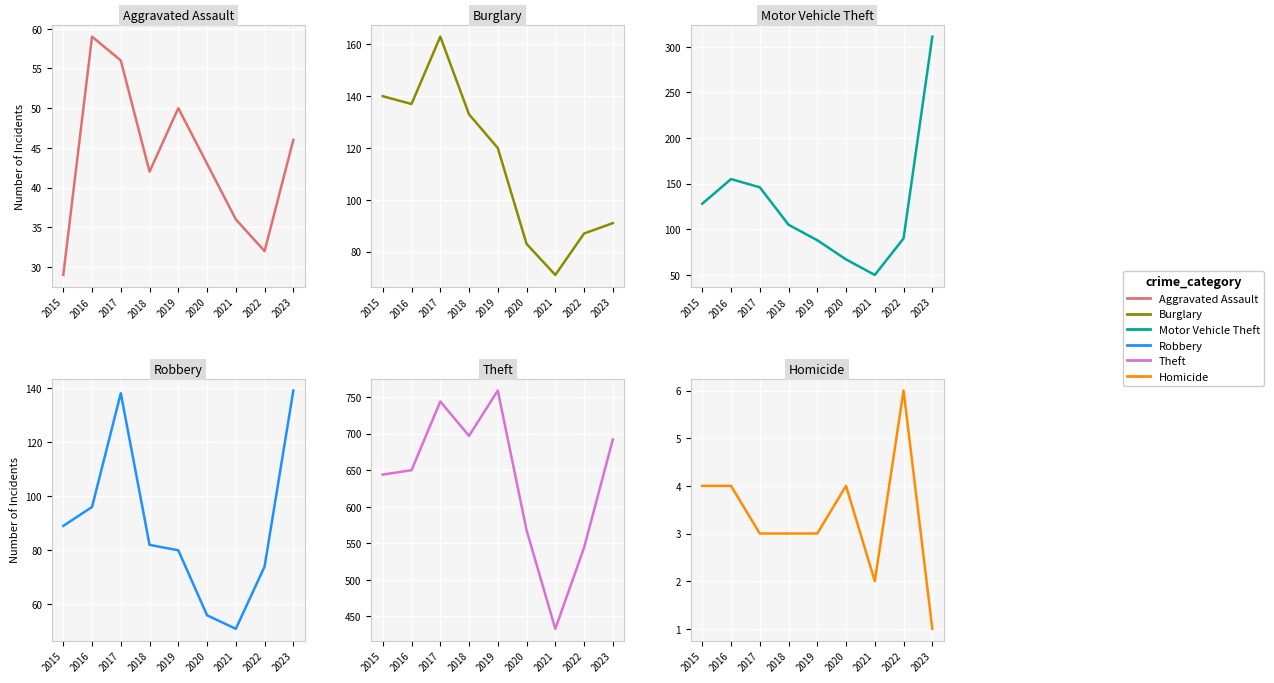

At which category is the sum across all series the highest?

2023